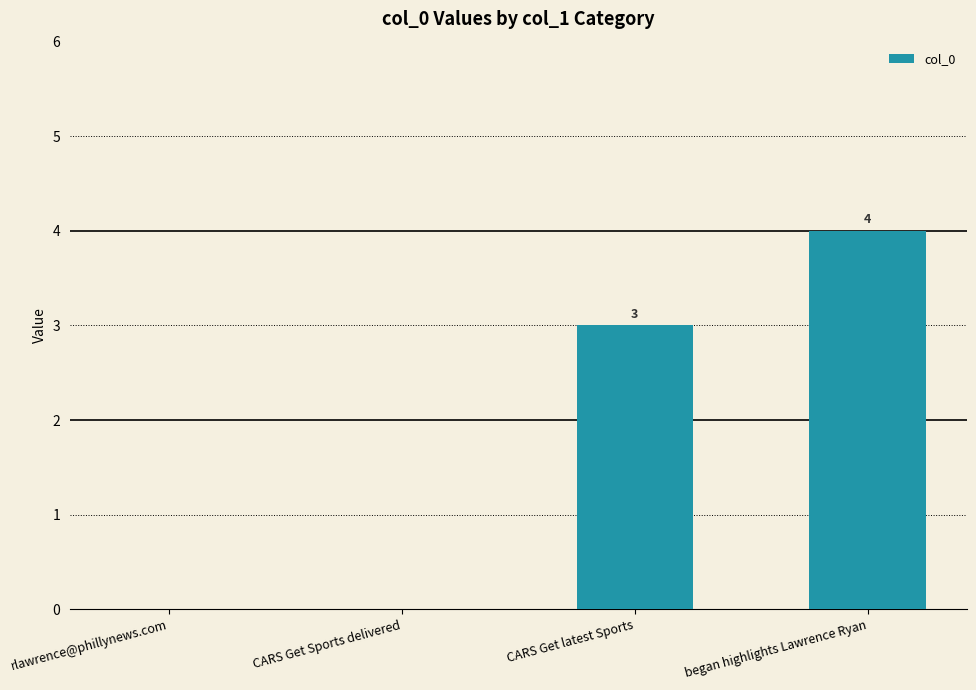

What is the sum of the values at began highlights Lawrence Ryan and rlawrence@phillynews.com?

4